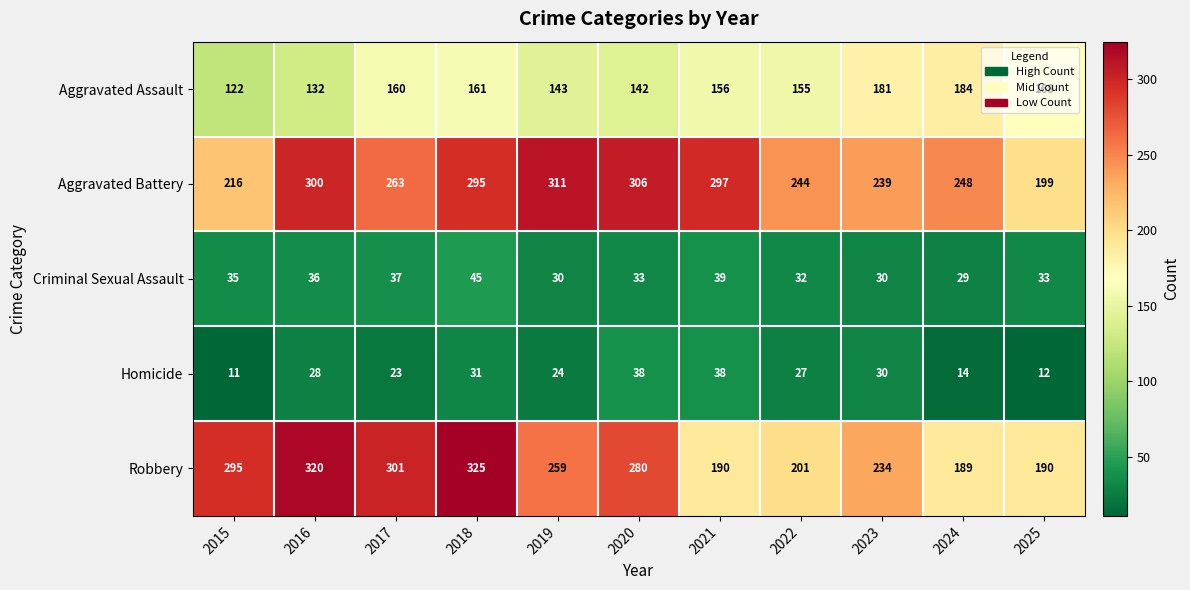

List the series in order of their peak value, lowest first.

Homicide, Criminal Sexual Assault, Aggravated Assault, Aggravated Battery, Robbery